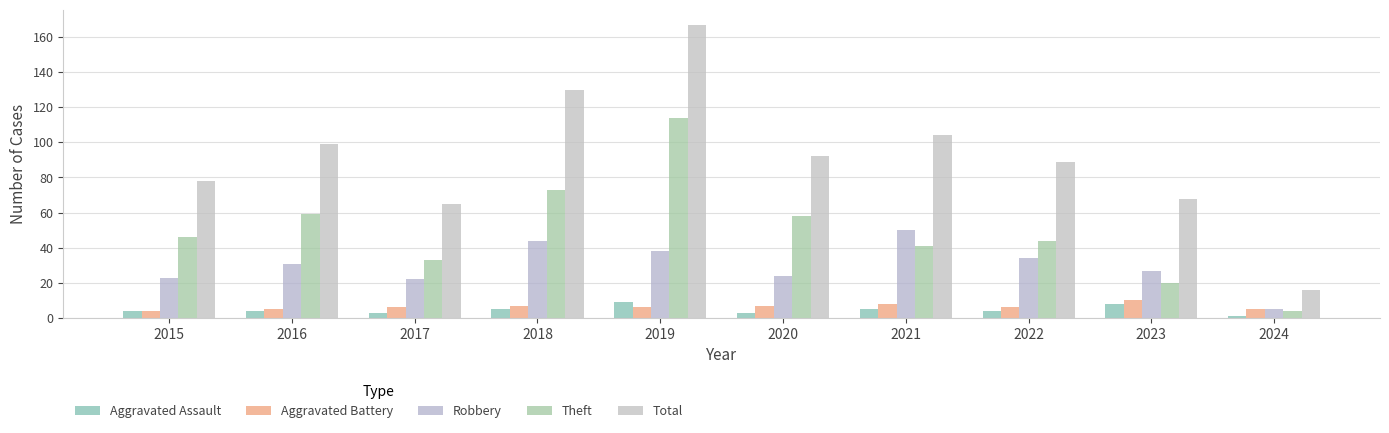

How many categories are shown in the chart?

10